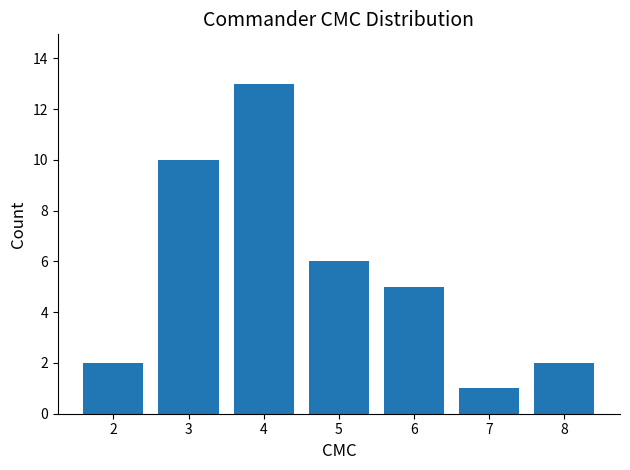

What value does the data have at 6?

5